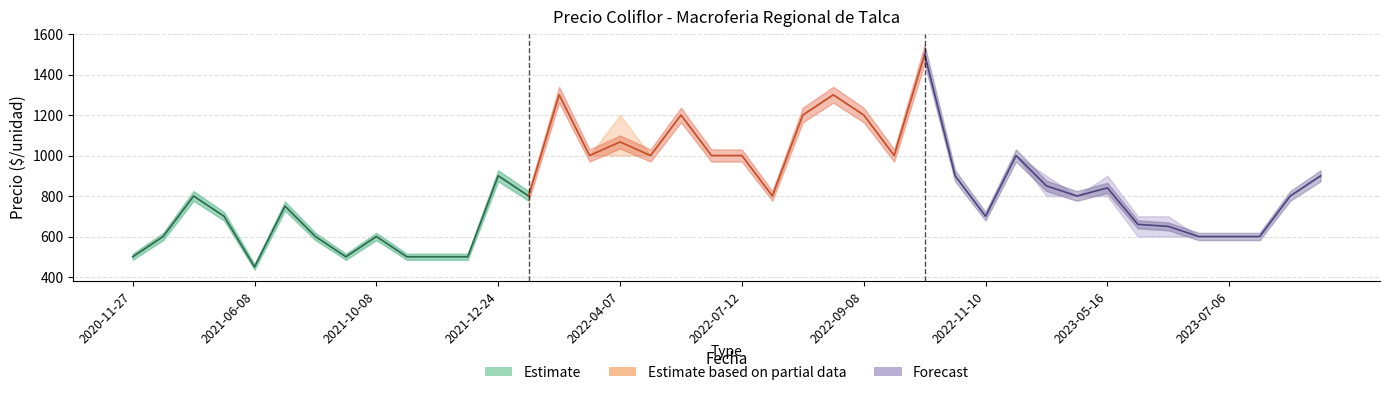

How many lines are shown in the chart?

3